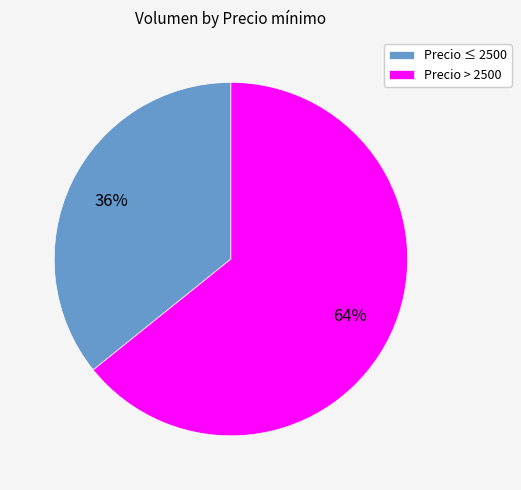

To the nearest percent, what is the difference between the largest and smallest slice percentages?

28%